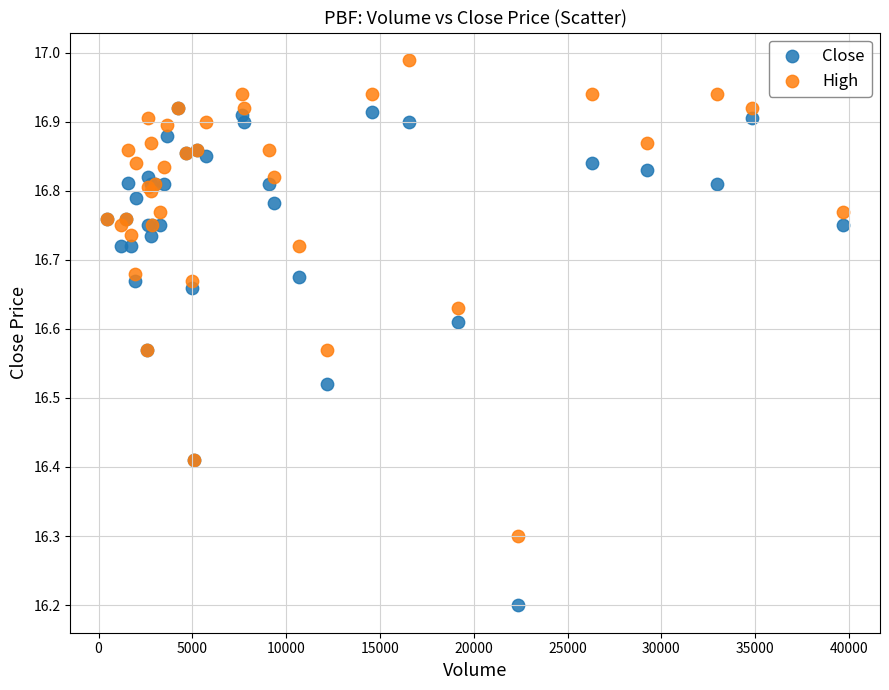

Across all series, what Y value is closest to 16?

16.2